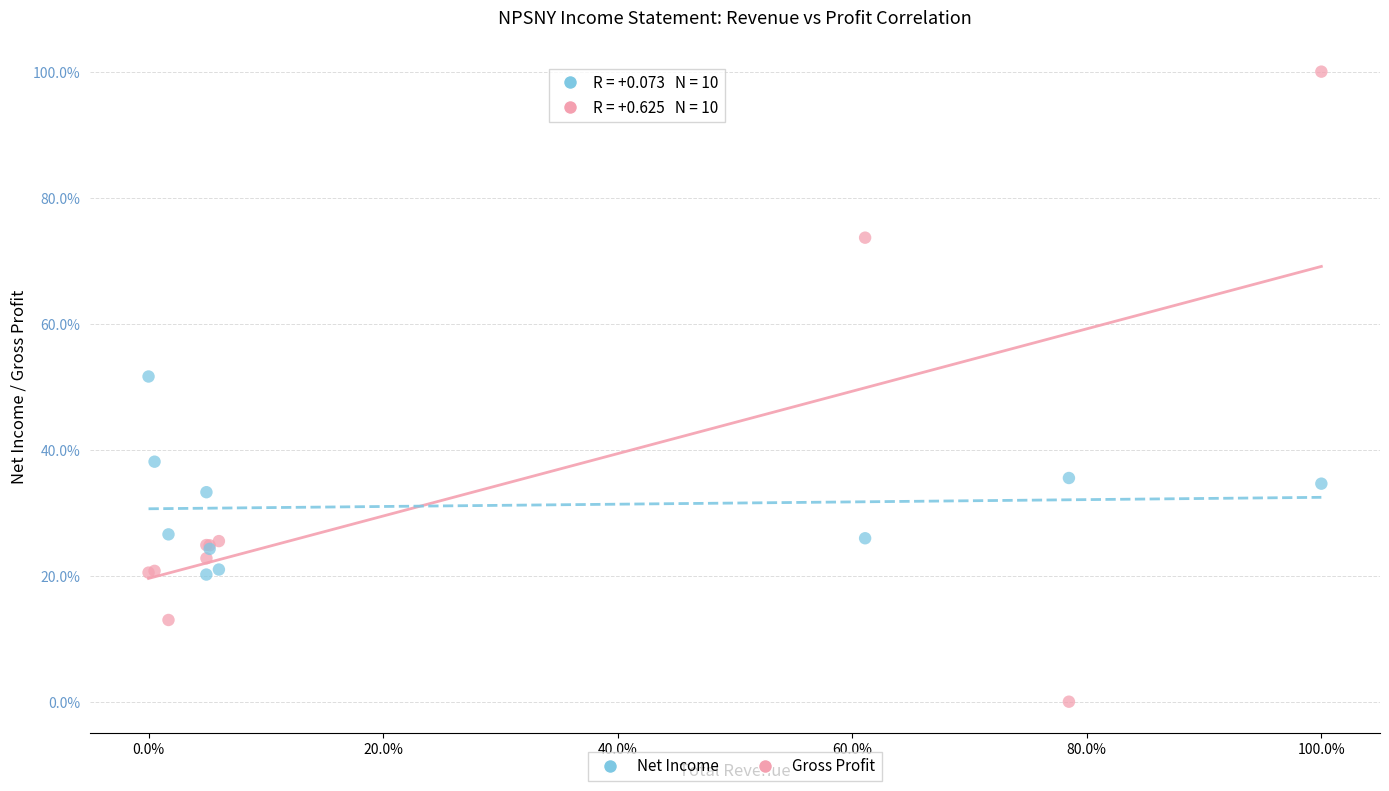

What are all the series names shown in the legend?

Net Income, Gross Profit